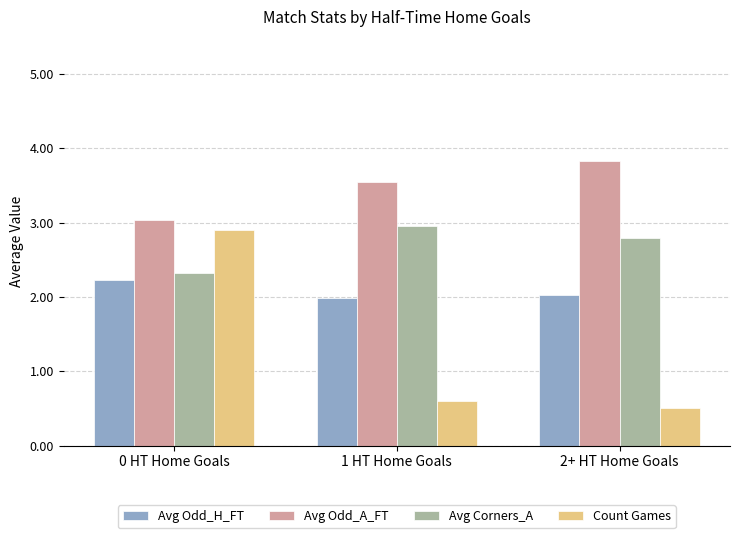

How many values in the Avg Odd_H_FT series are below 2?

1